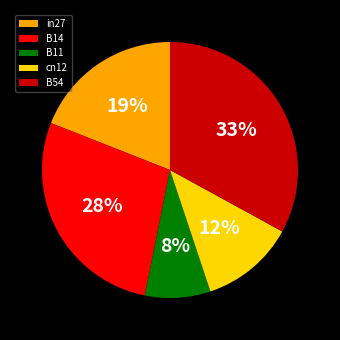

Is in27 the majority of the pie?

No